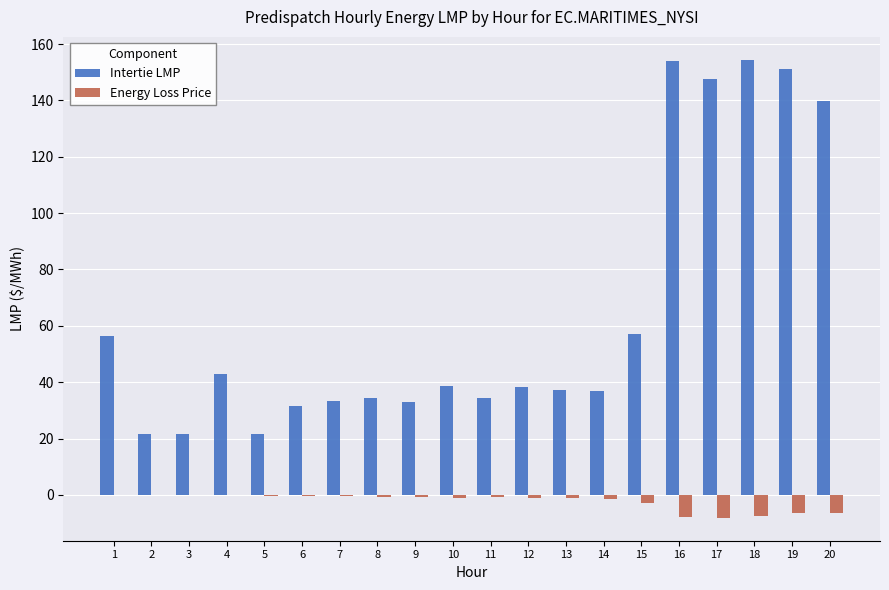

Is it true that Intertie LMP equals 12.0 at 4?

False